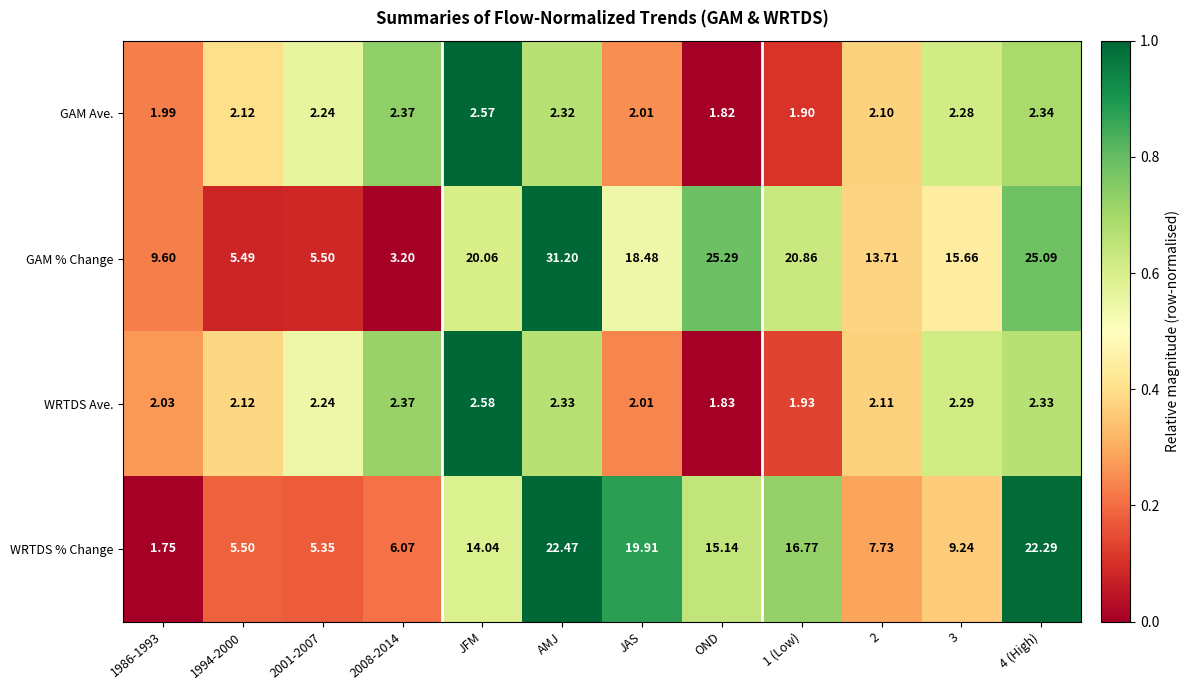

At AMJ, list the series in order from largest to smallest.

GAM % Change, WRTDS % Change, WRTDS Ave., GAM Ave.